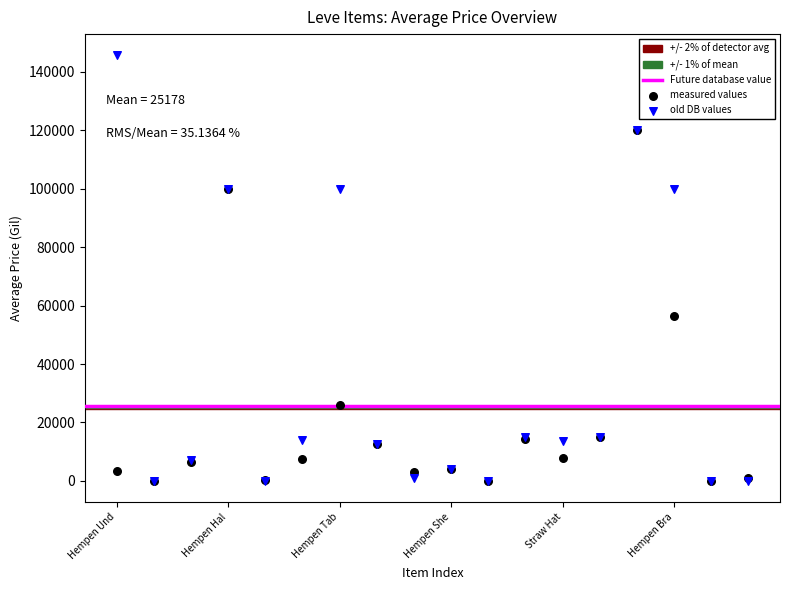

In the old DB values series, what Y value is closest to 72836?

99999